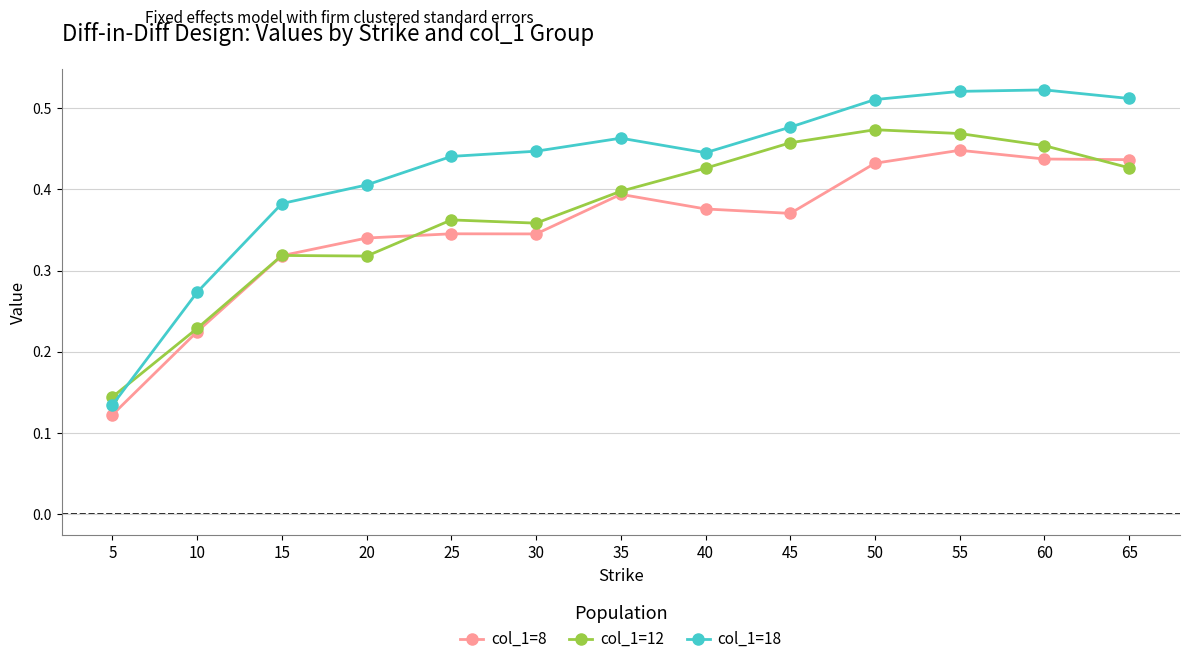

The col_1=12 series shows 0.4 at 10. True or false?

False